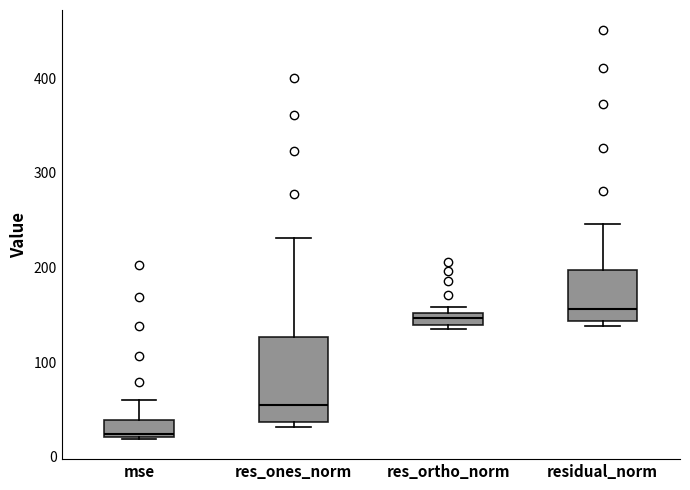

Where is the lower edge of the box for mse on the y-axis? The values are not printed on the chart, so give them approximately, as read against the axis.

20